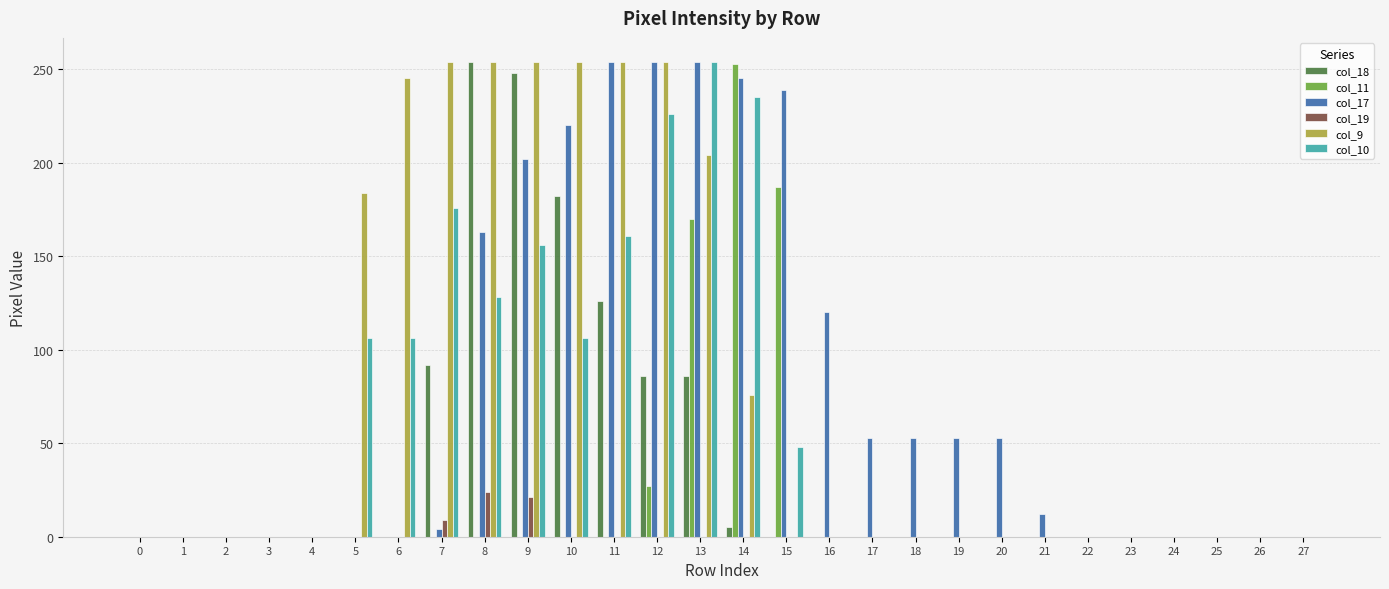

Is it true that col_19 equals -12 at 15?

False